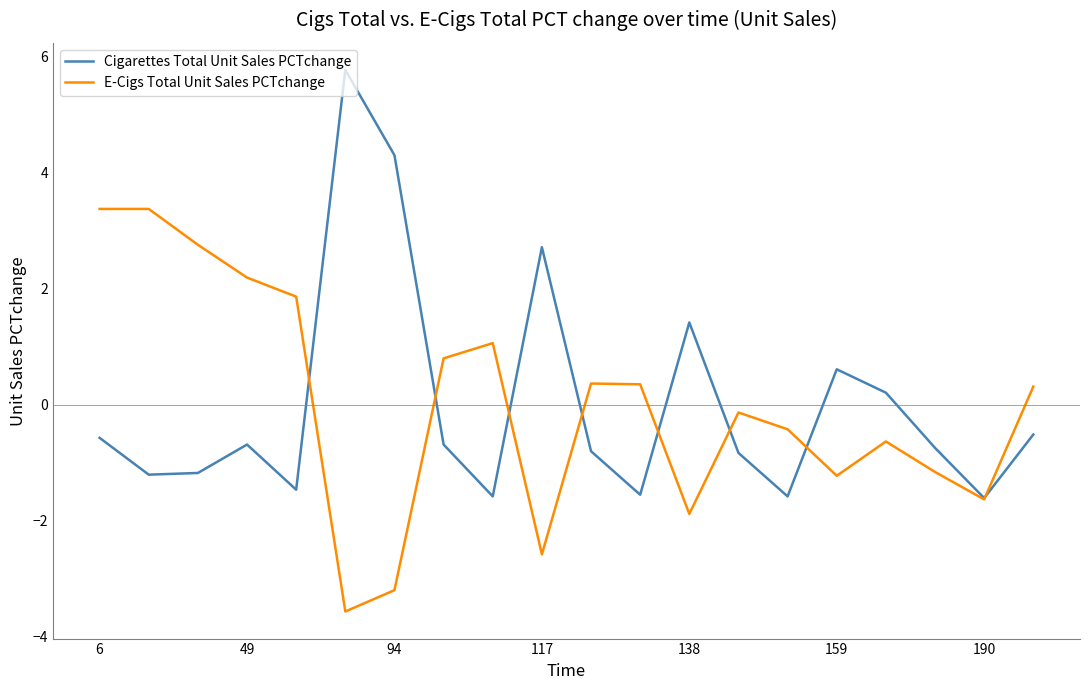

List the series in order of their peak value, lowest first.

E-Cigs Total Unit Sales PCTchange, Cigarettes Total Unit Sales PCTchange